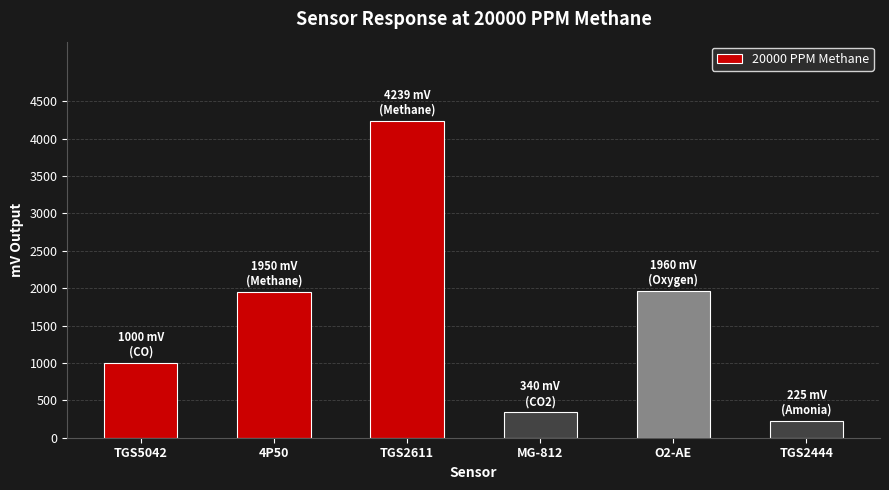

How many bars are there in total?

6